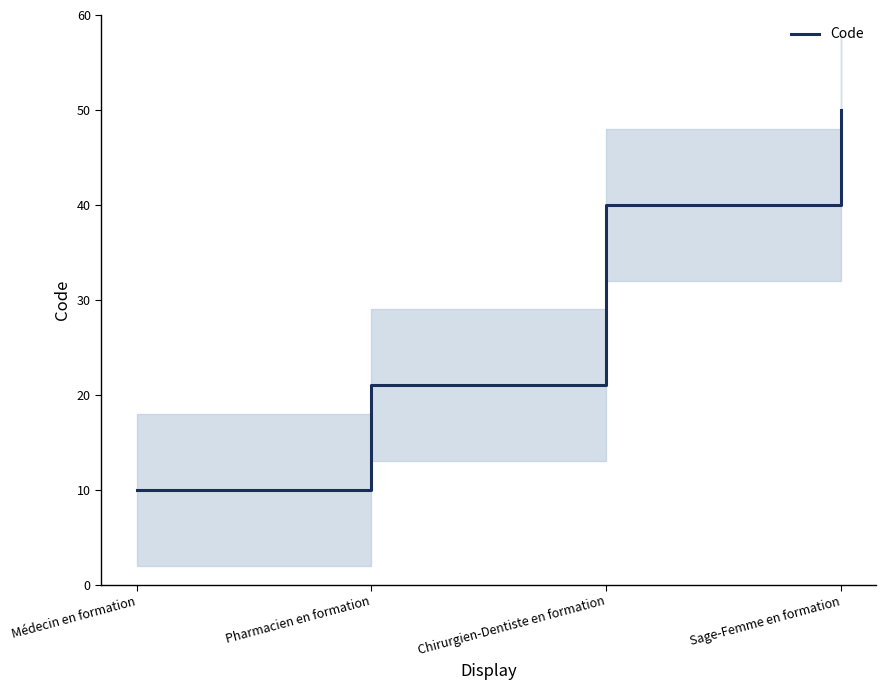

The chart shows a value of 10 at Médecin en formation. True or false?

True